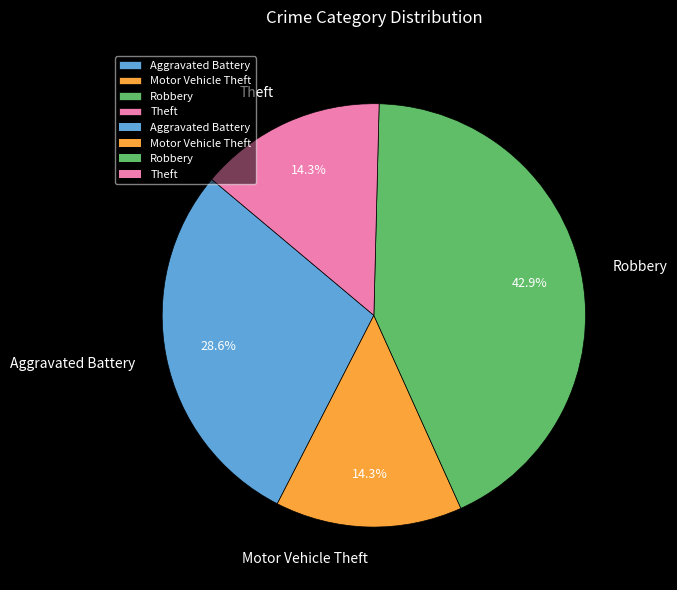

The Robbery slice represents 43% of the pie. True or false?

True